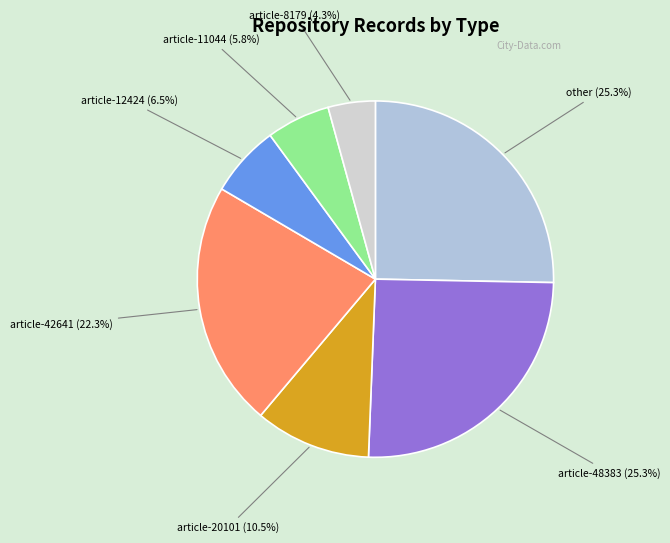

How many segments does this pie chart have?

7